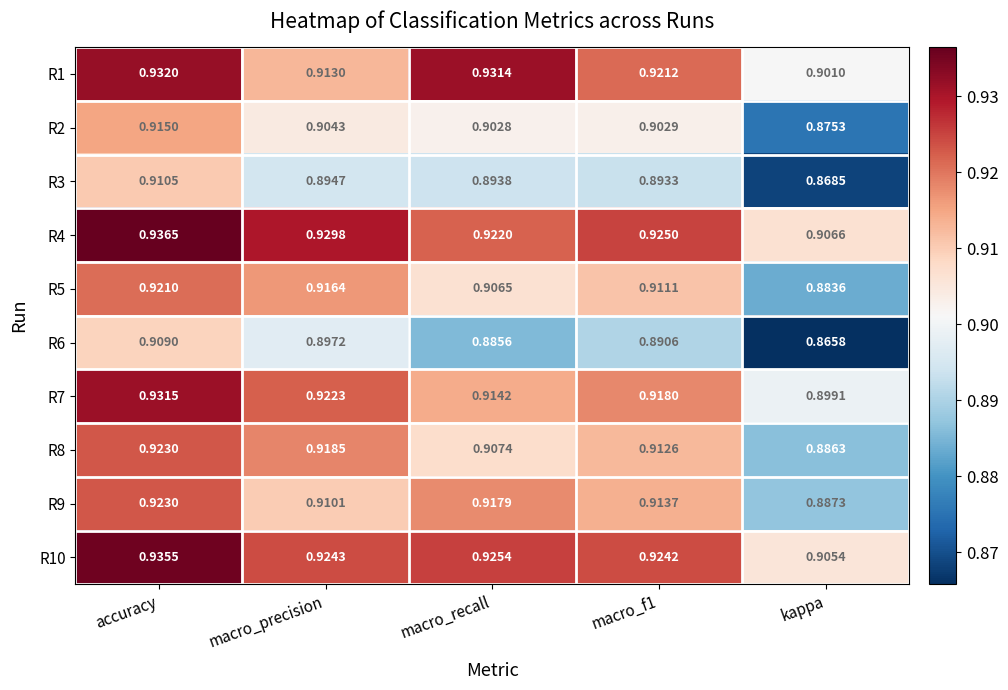

At which category does the chart reach its peak across all series?

accuracy